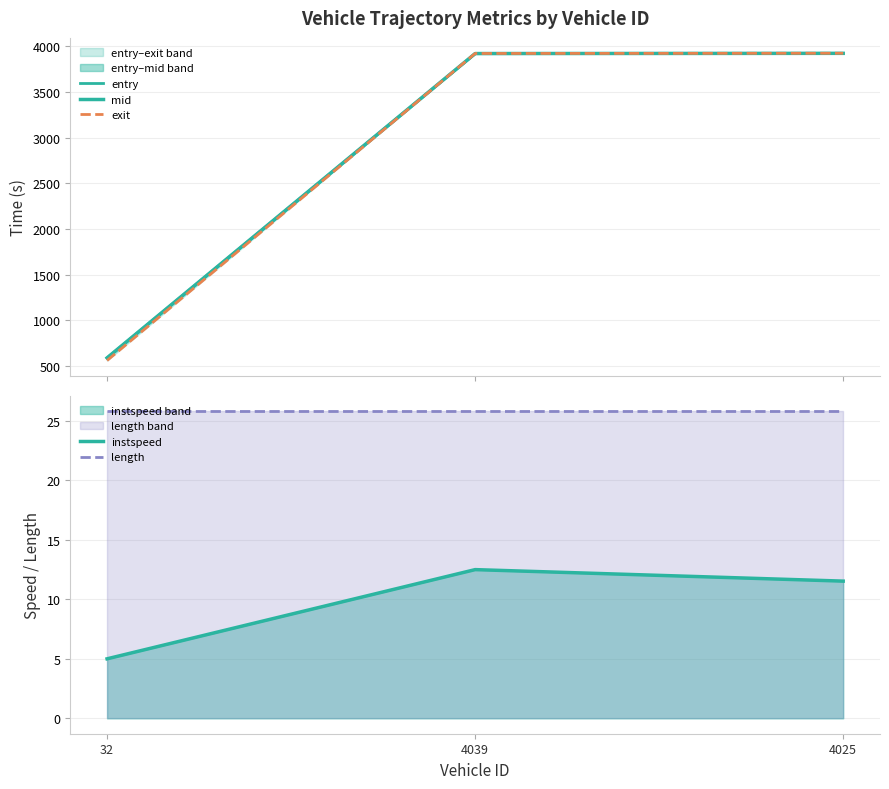

At which label does mid reach its minimum?

32